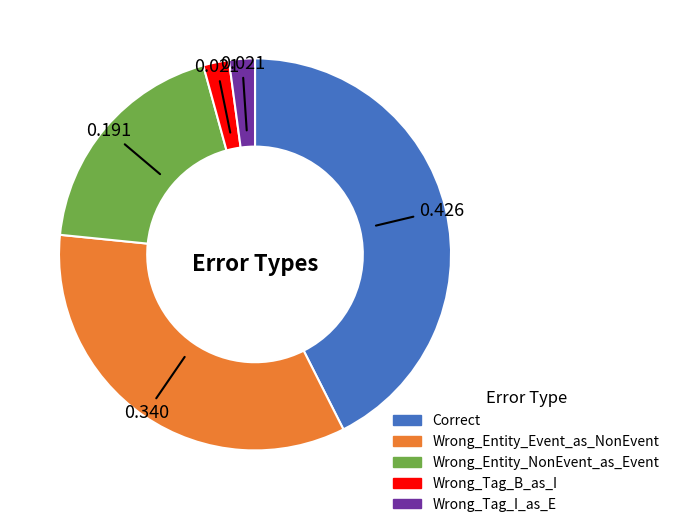

Which has a higher value, Wrong_Entity_Event_as_NonEvent or Wrong_Tag_I_as_E?

Wrong_Entity_Event_as_NonEvent